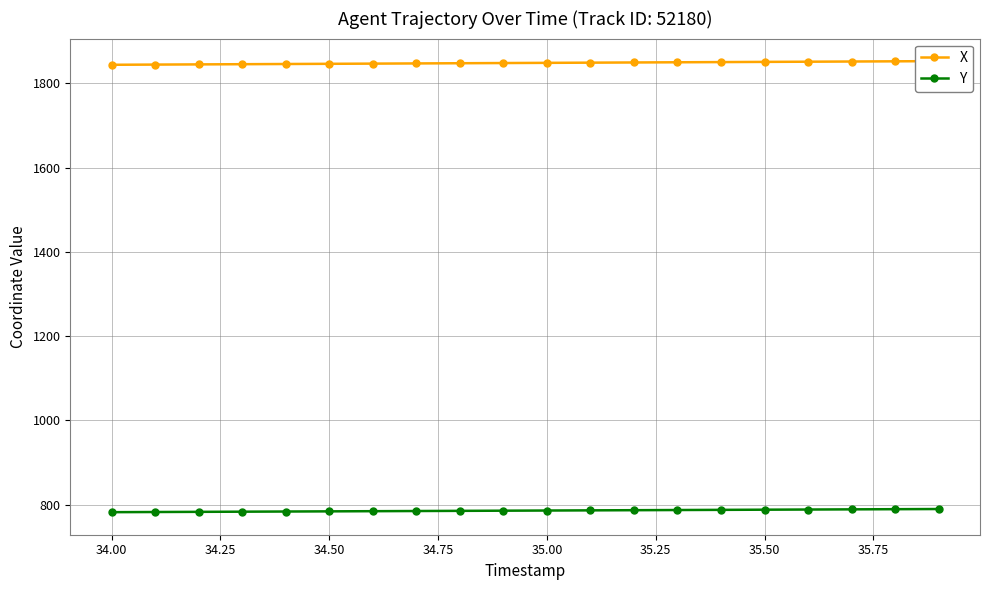

How many categories are shown in the chart?

20